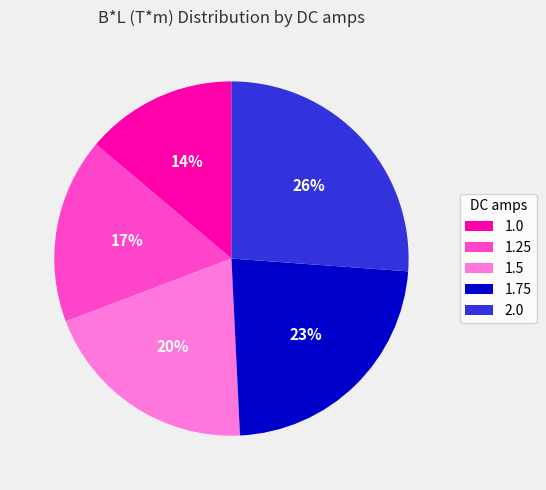

What is the smallest slice in the pie chart?

1.0